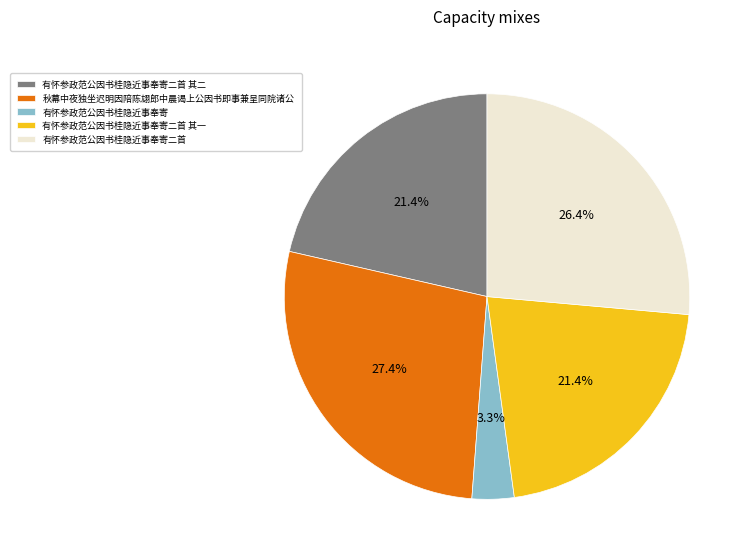

To the nearest percent, what portion does 有怀参政范公因书桂隐近事奉寄 represent?

3%